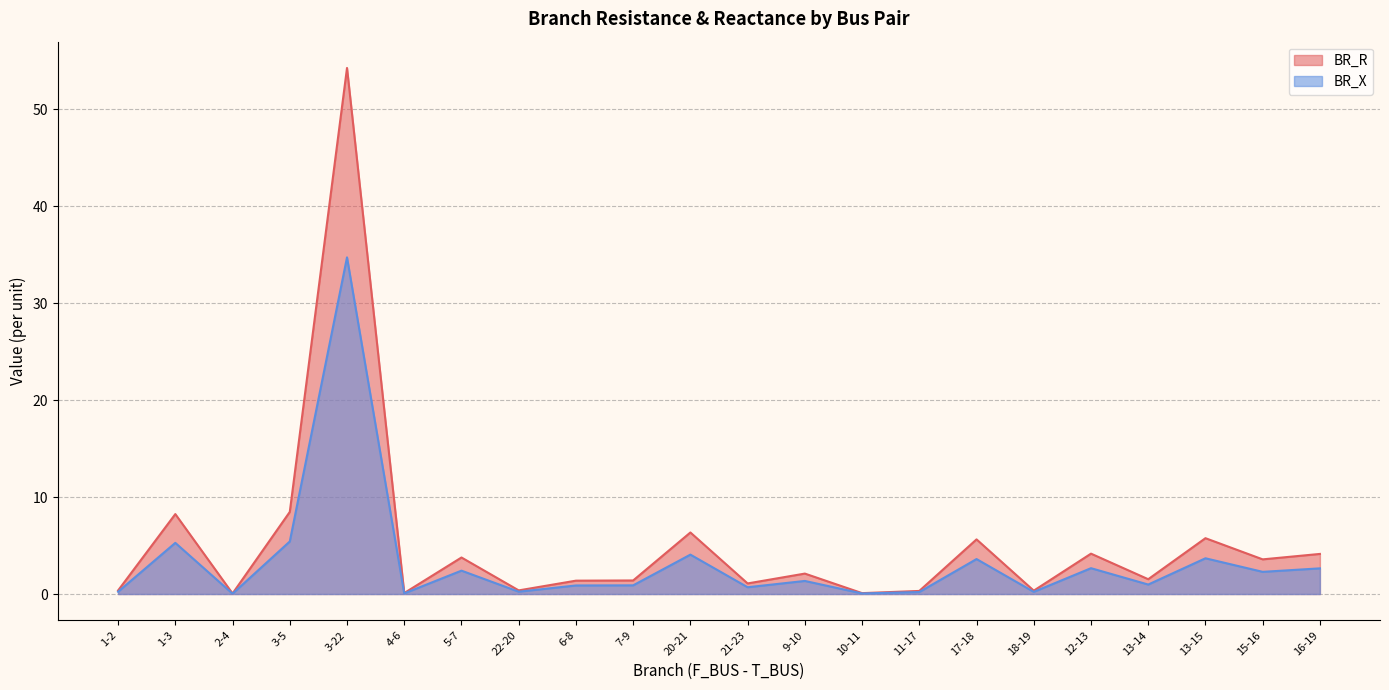

Which series has the widest spread of values?

BR_R